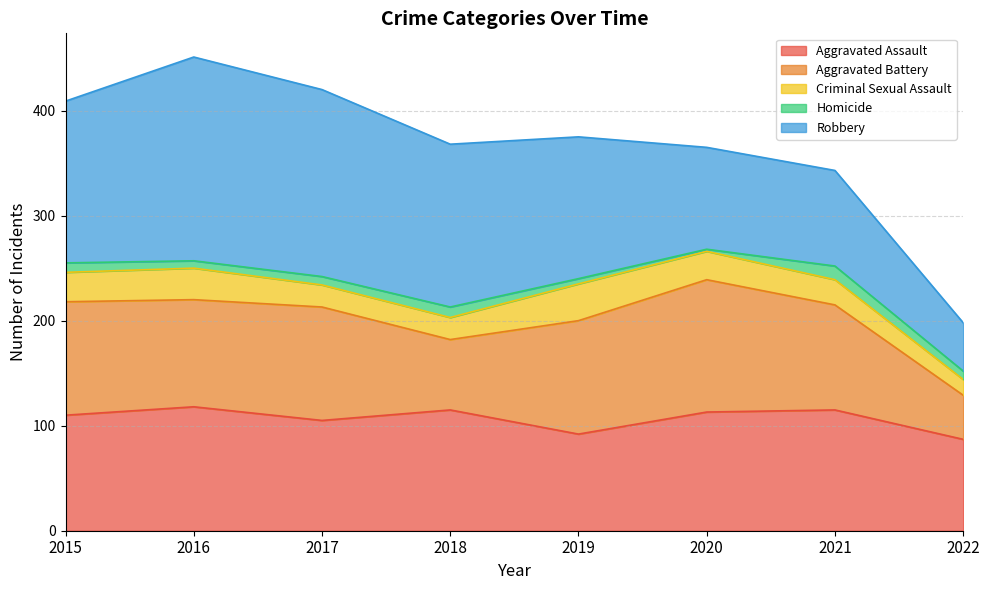

The value of Homicide at 2015 is 3. True or false?

False